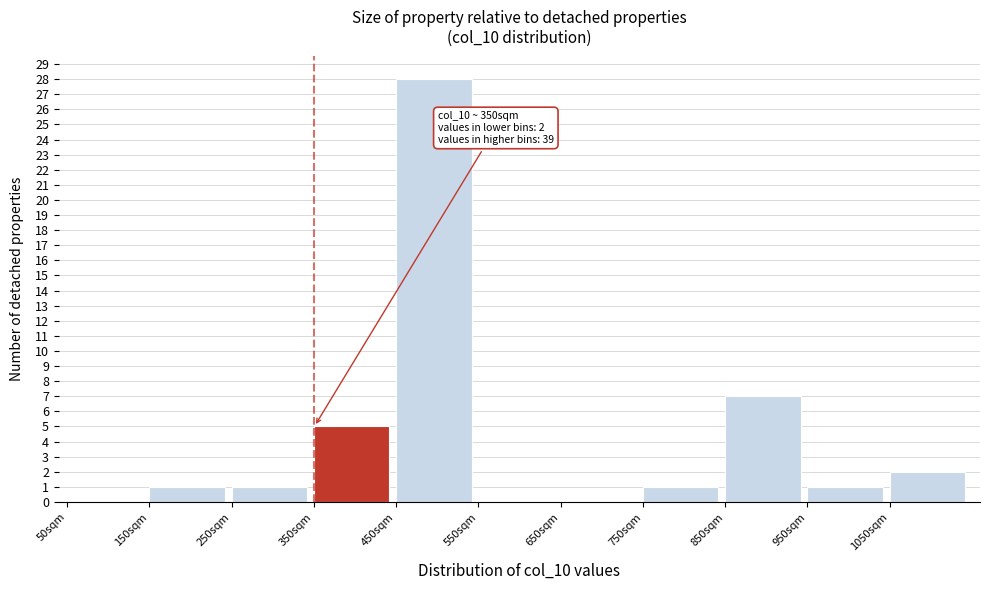

Over which range of the x-axis is the bar tallest?

450 to 550